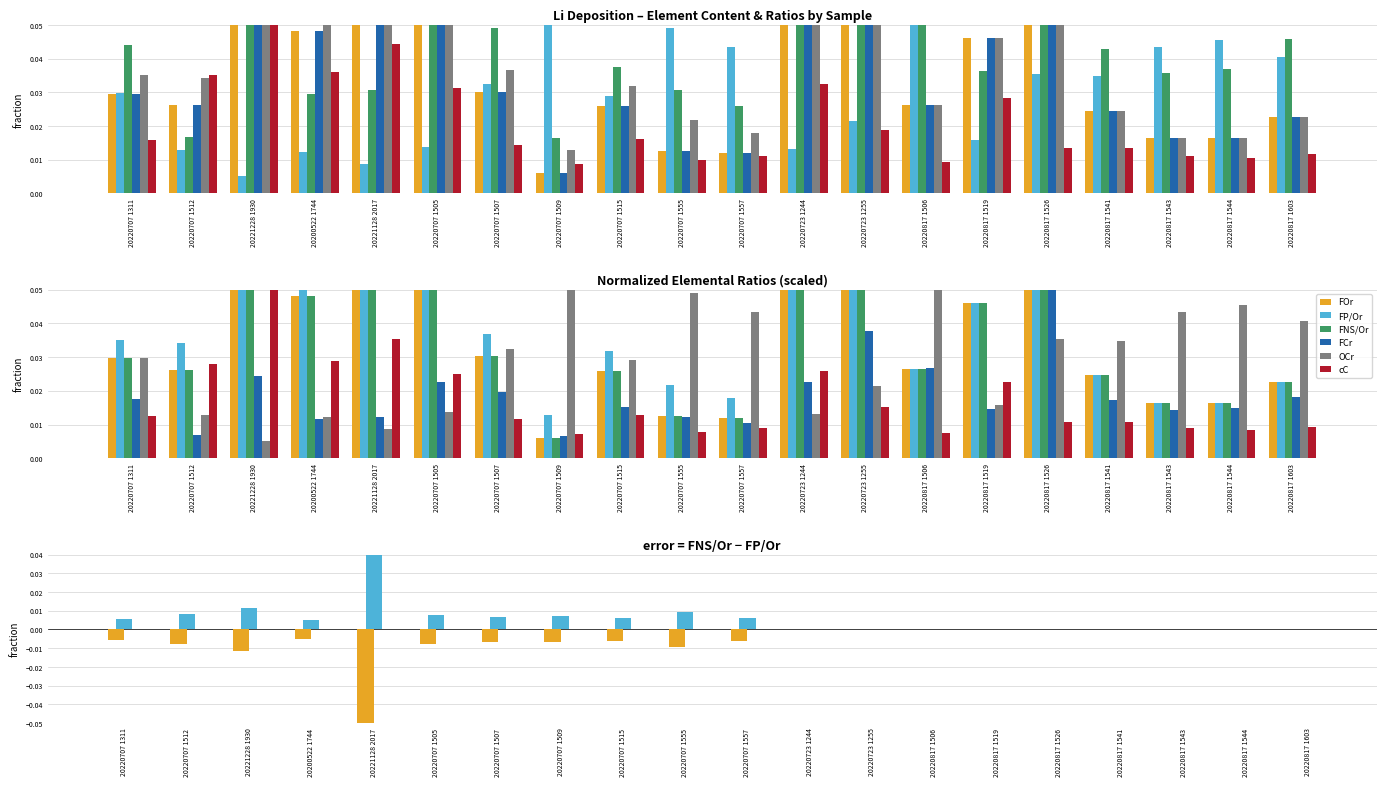

Which category has the highest value in the FP/Or series?

20221128 2017